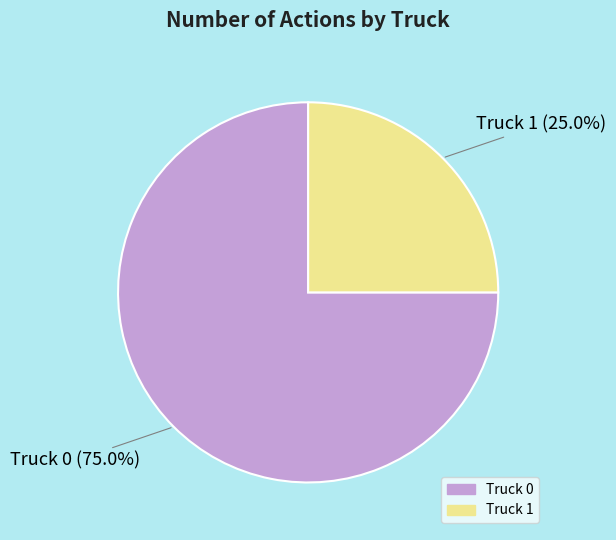

To the nearest percent, what portion does Truck 1 represent?

25%